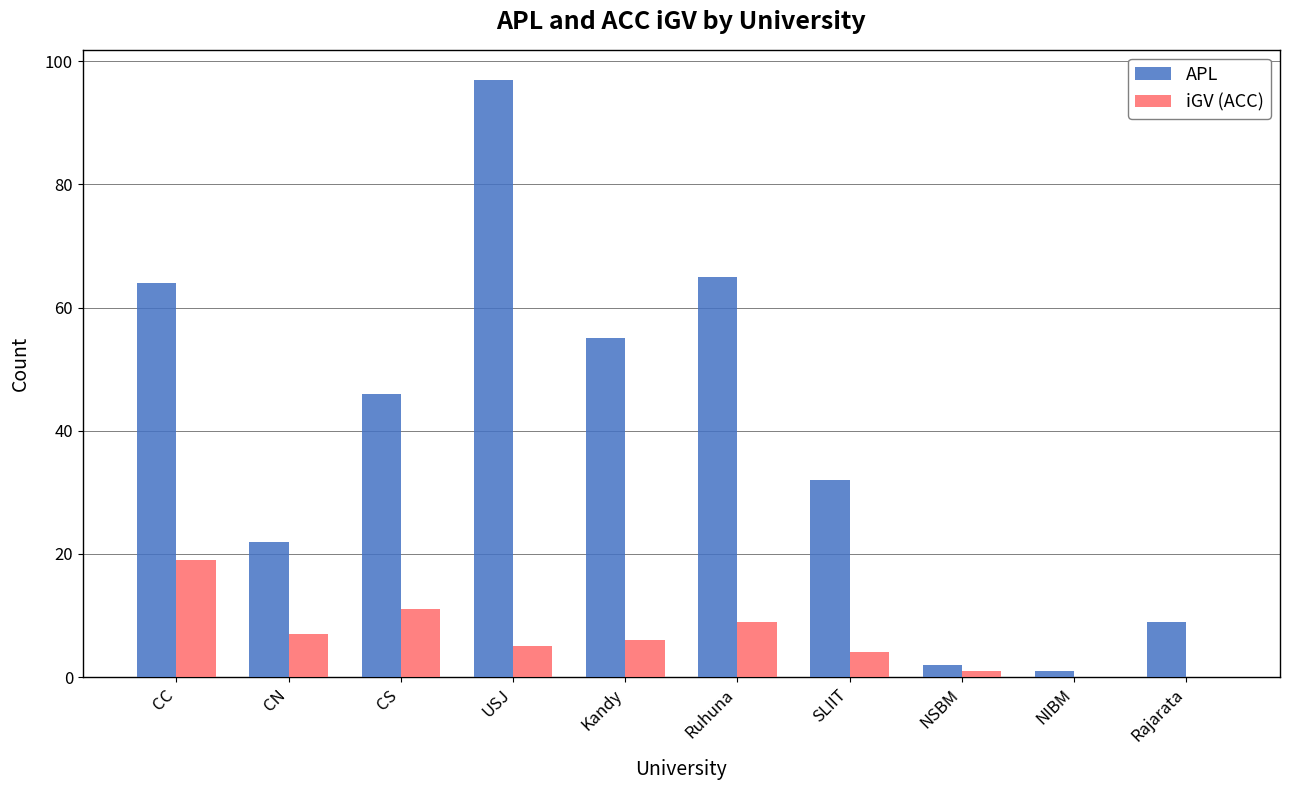

What is the total value across all series at CC?

83